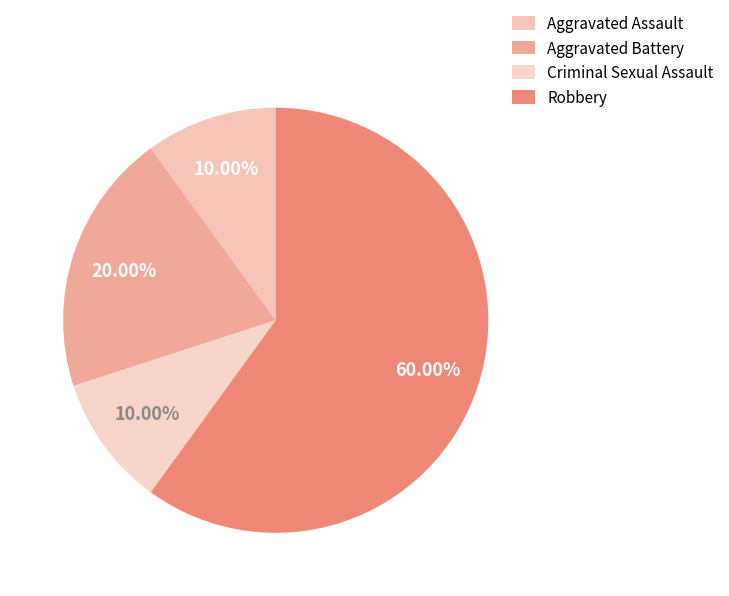

How many segments does this pie chart have?

4